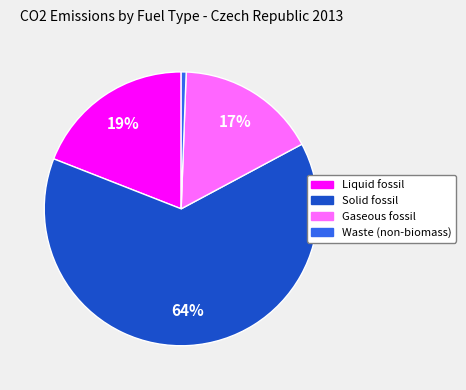

Is there a majority slice in this chart?

Yes